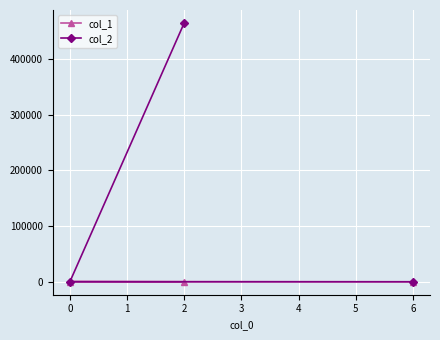

What is the difference between the col_2 values at 0 and 1?

464497